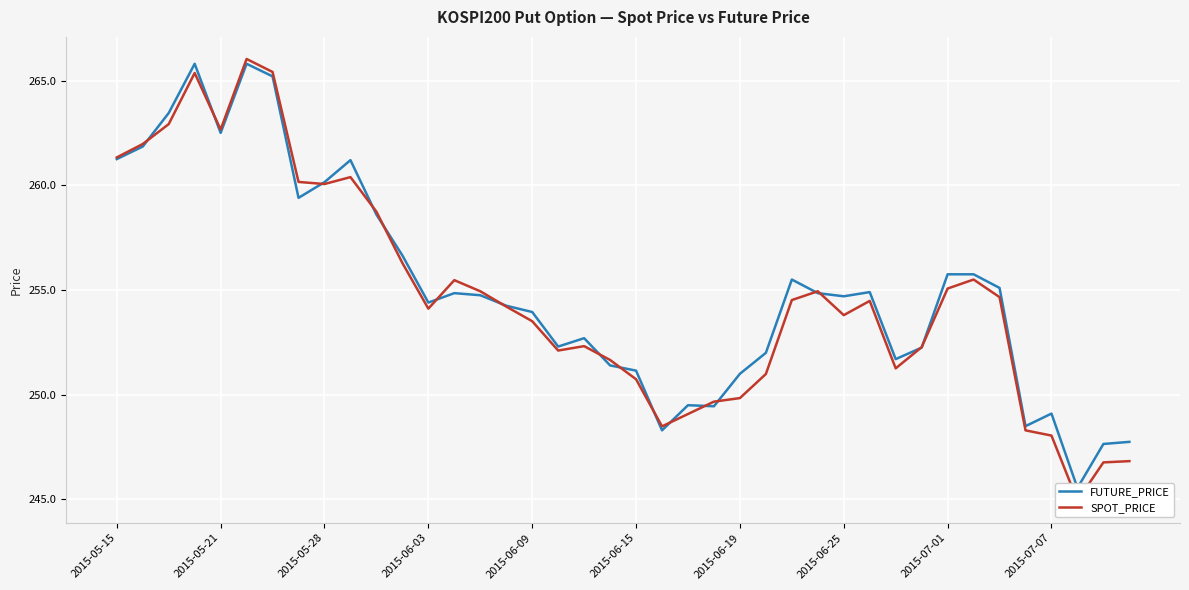

True or false: SPOT_PRICE has a value of 119.6 at 37.

False